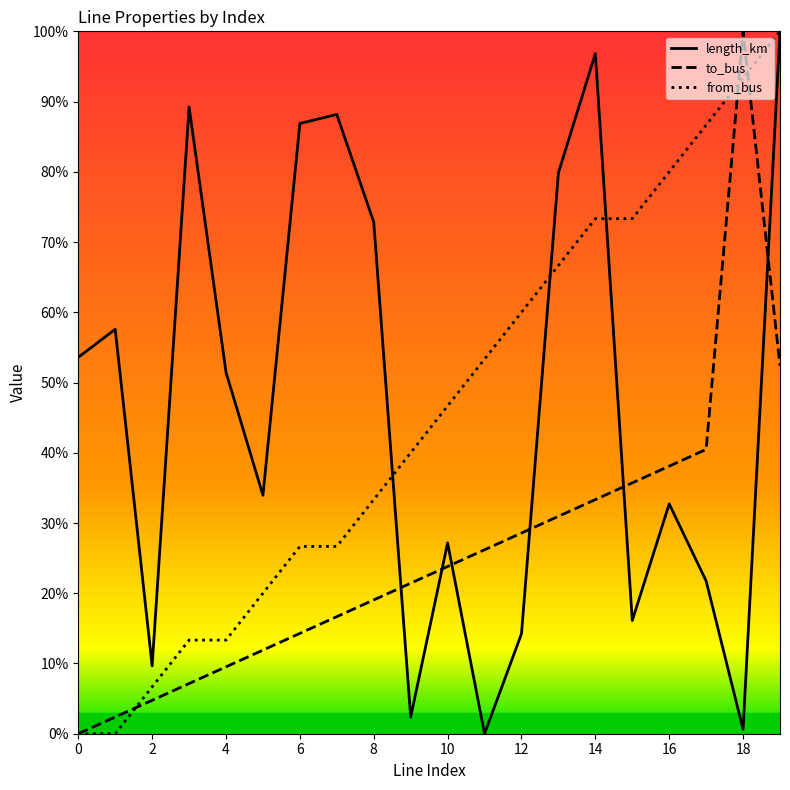

True or false: to_bus and from_bus cross at least once.

True